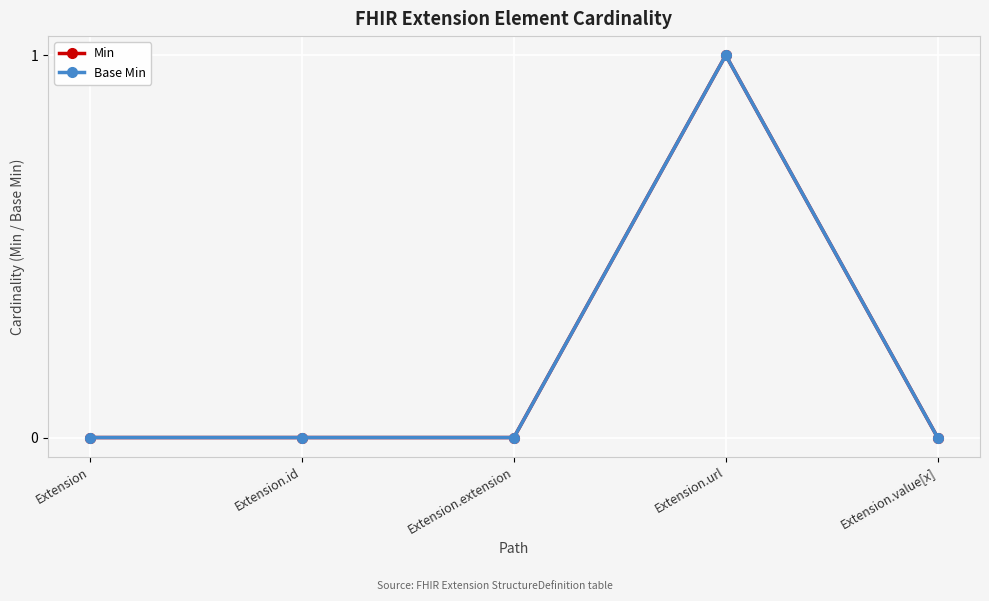

True or false: Min and Base Min intersect in this chart.

False